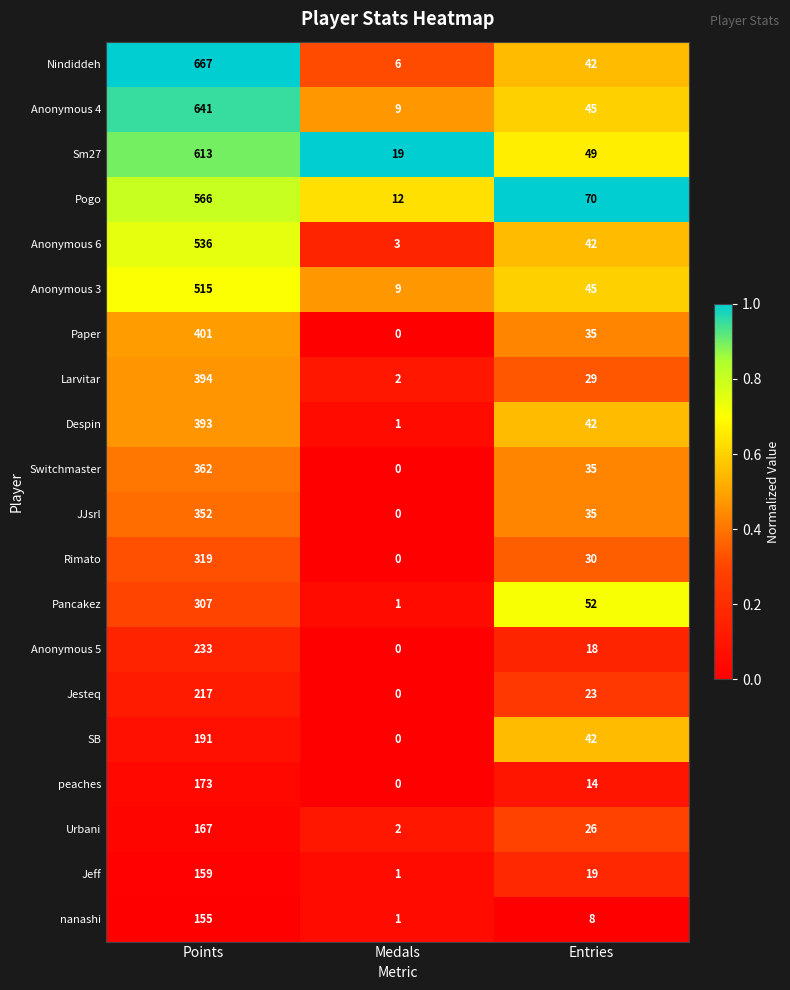

At which category does the chart reach its minimum across all series?

Medals